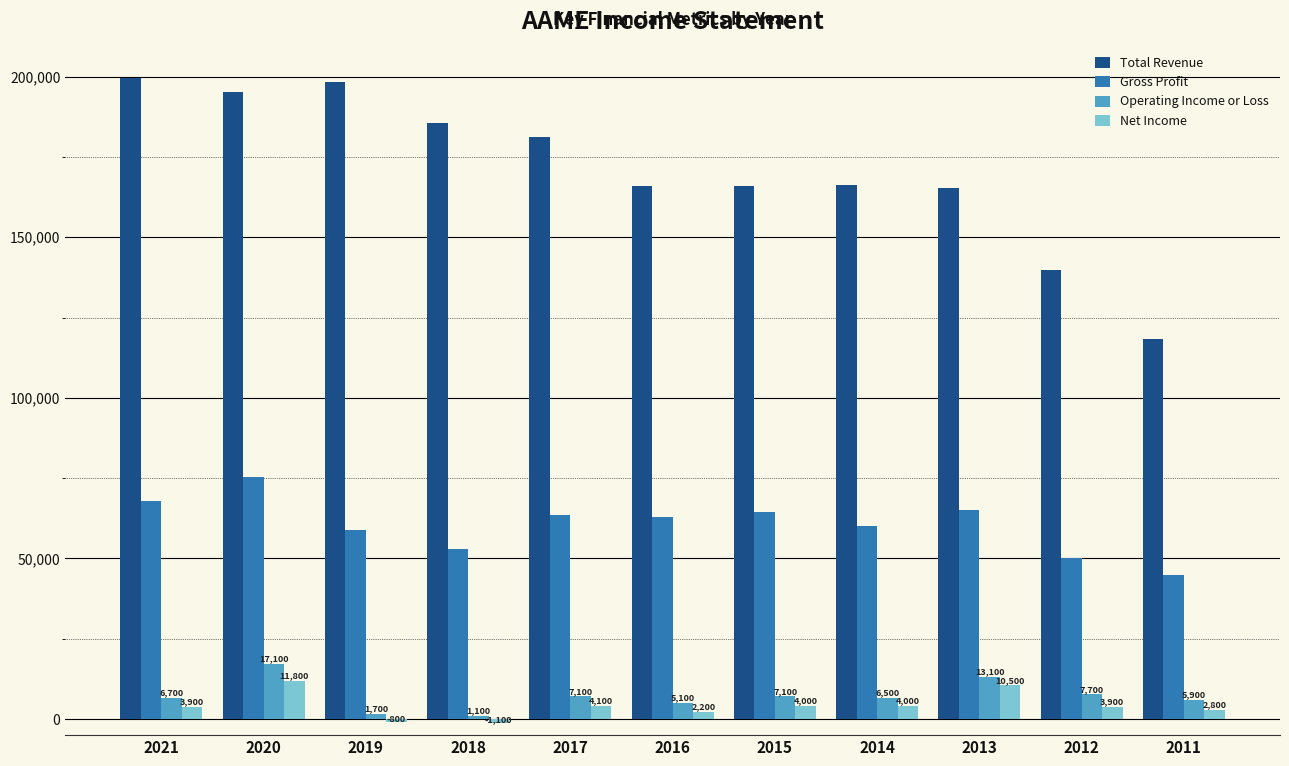

True or false: Total Revenue has a value of 181100 at 2017.

True